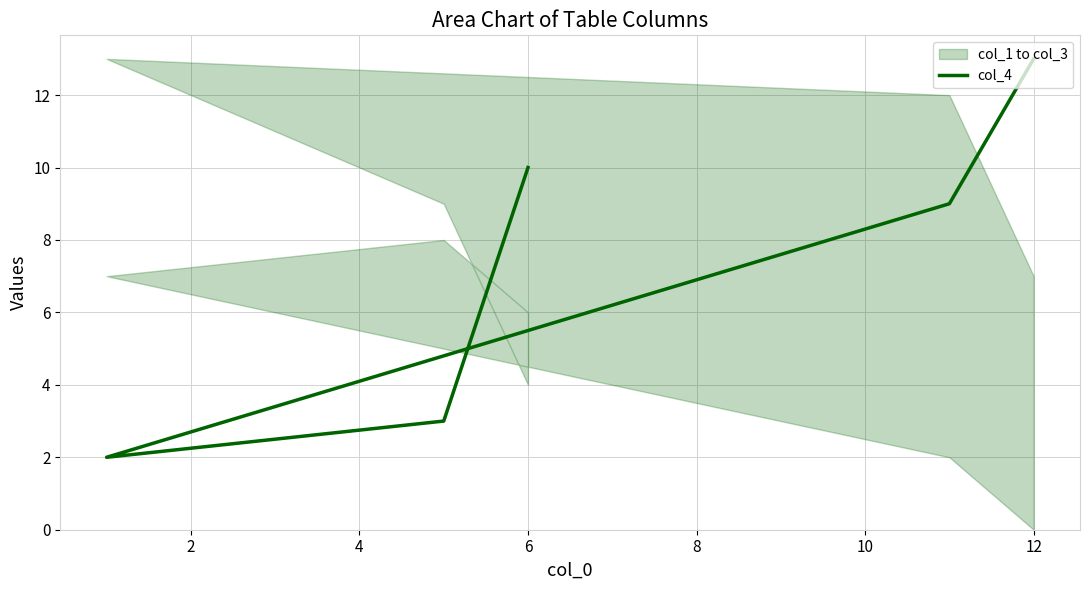

The value at 12 is 13. True or false?

True